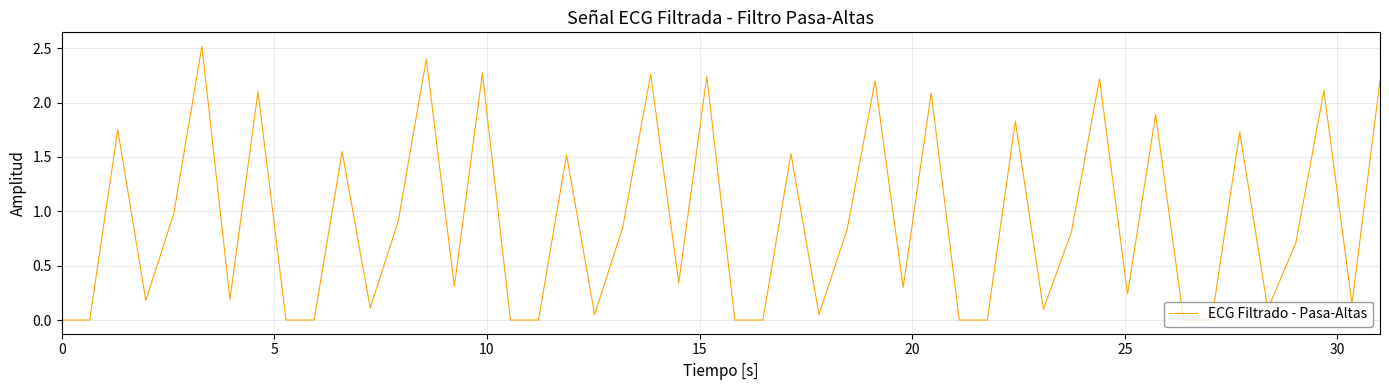

What is the difference between the maximum and minimum values?

2.5